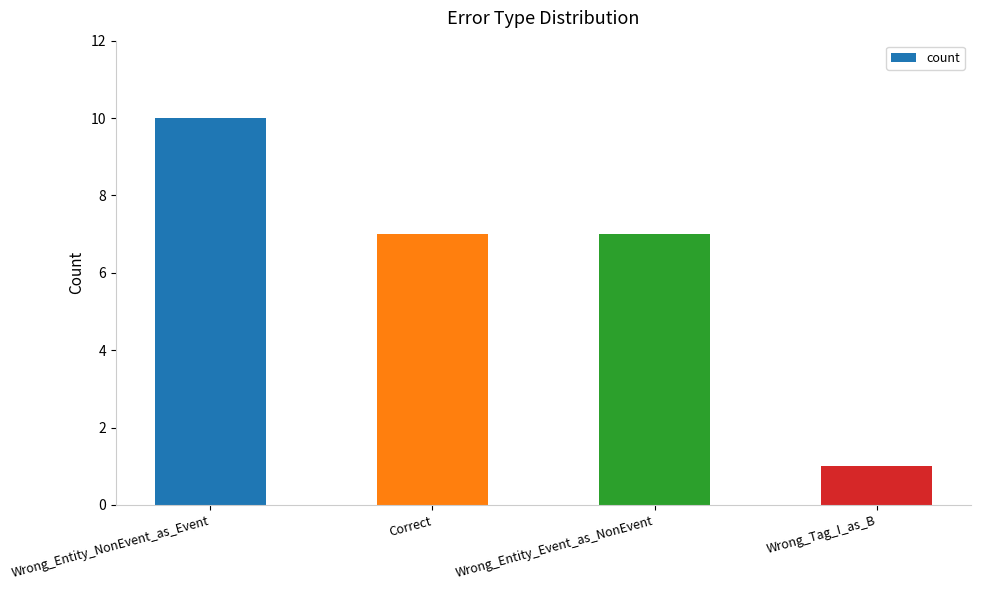

What value does the data have at Correct?

7